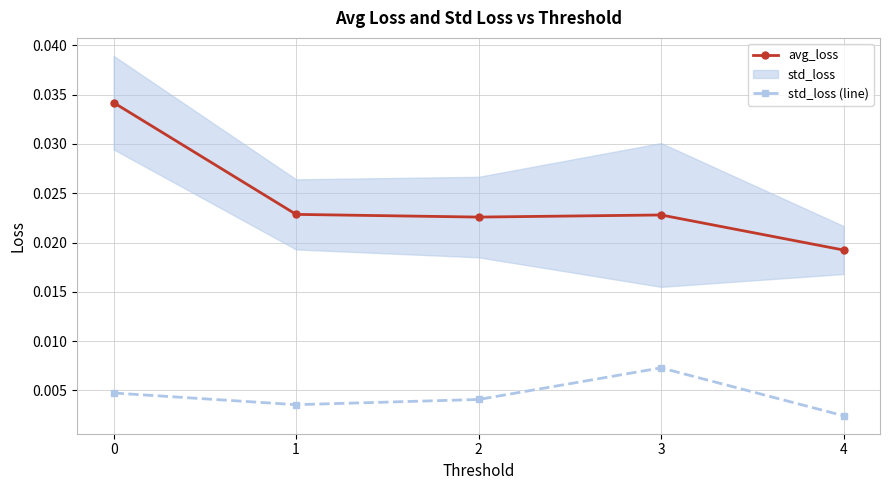

At how many categories does at least one series exceed 0?

5